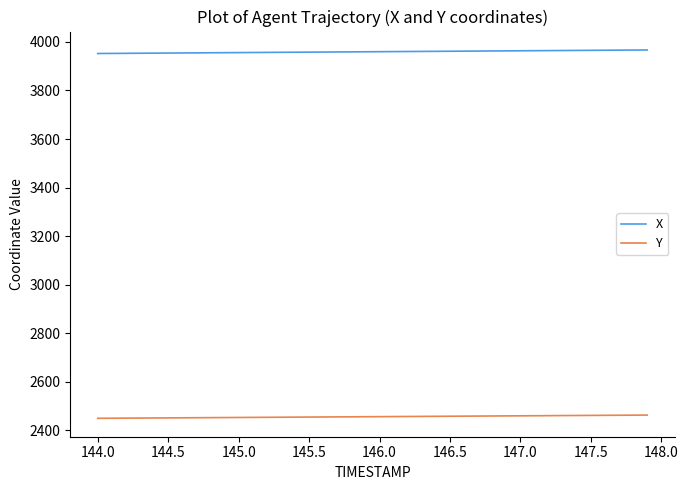

How many lines are shown in the chart?

2